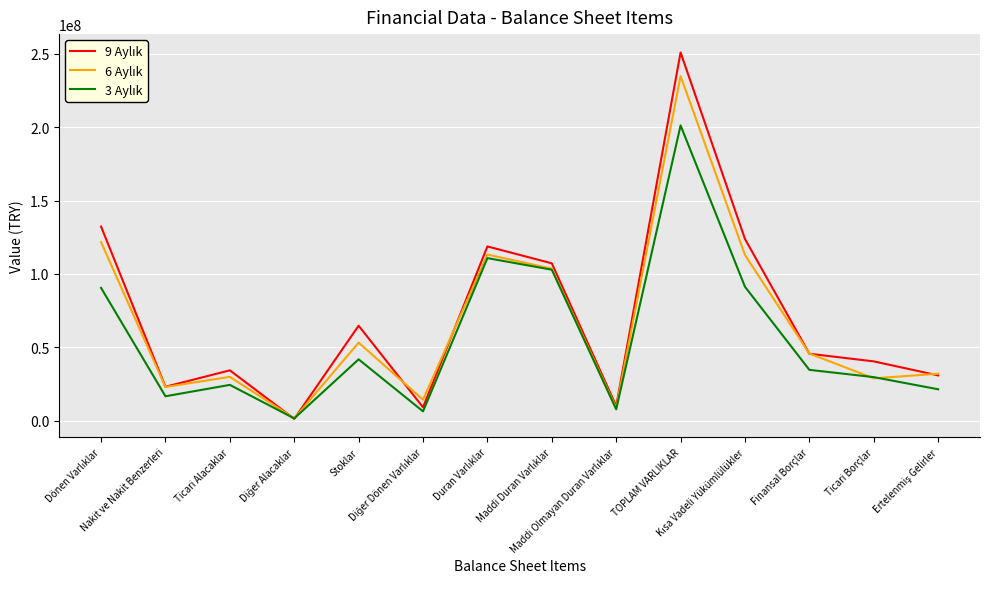

What is the greatest value displayed?

250932713